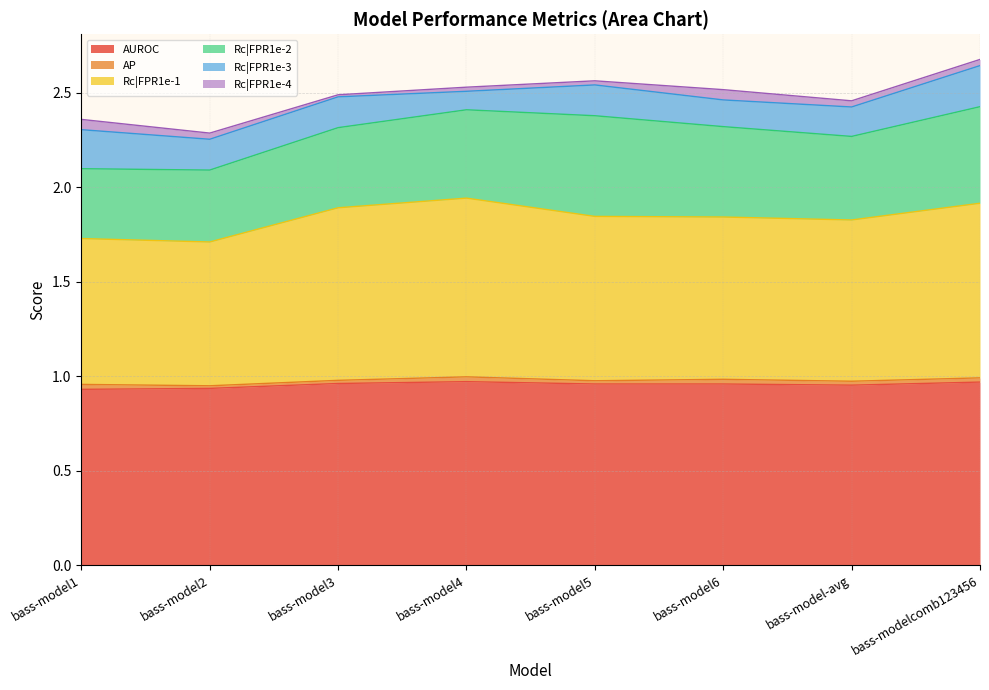

What is the maximum value shown in the chart?

1.0